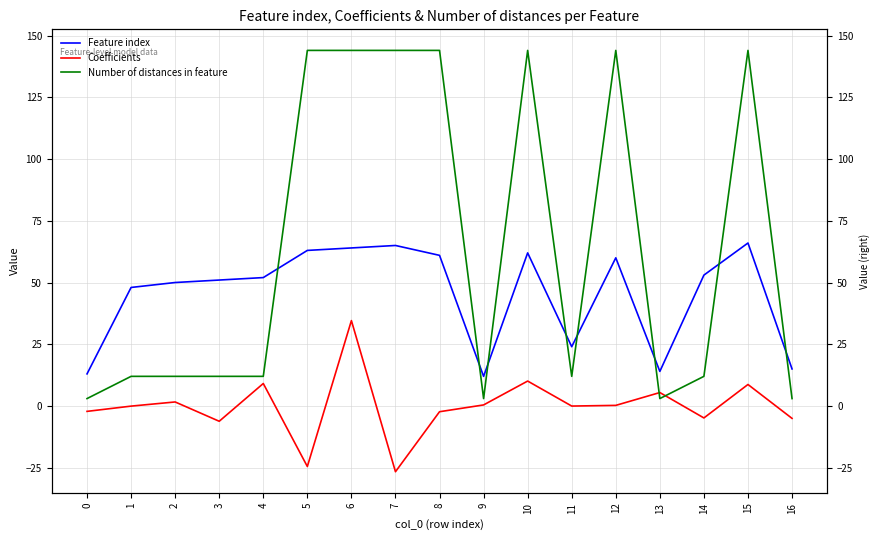

At which category does Coefficients reach its first local valley?

3